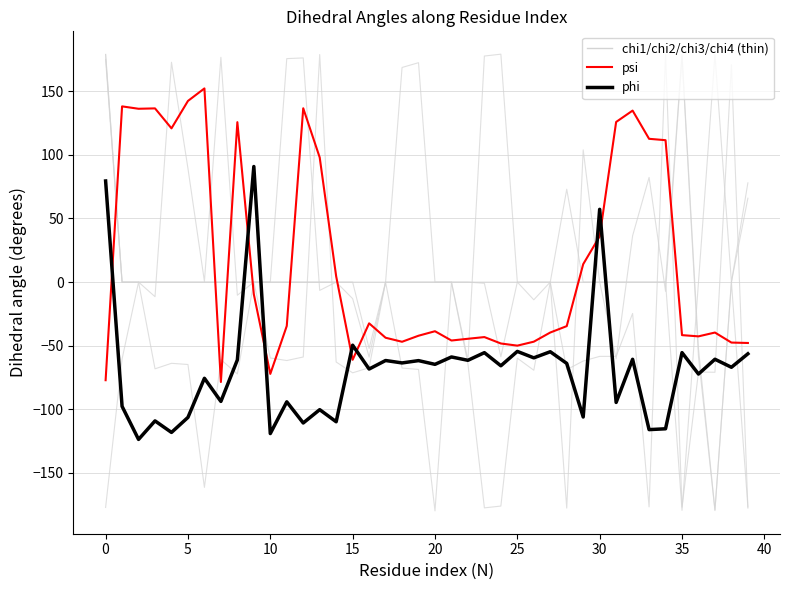

Does the chart display data point markers on the line(s)?

No